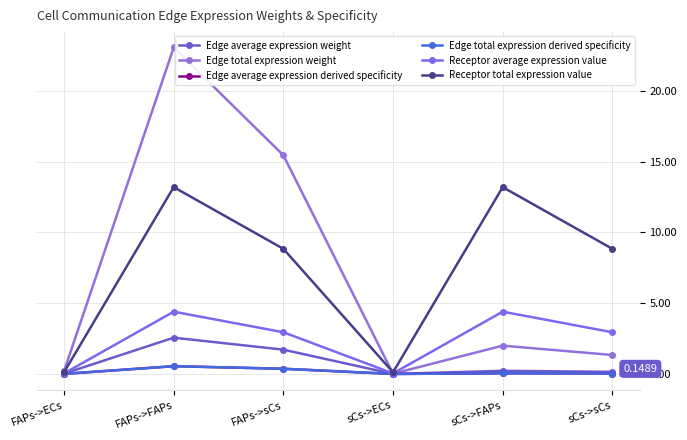

Which series has the largest total across all categories?

Receptor total expression value